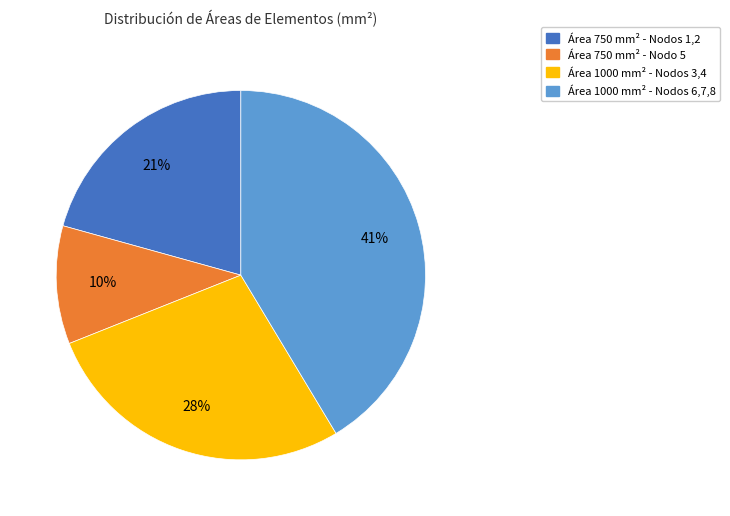

Is there any slice that represents more than half of the pie?

No